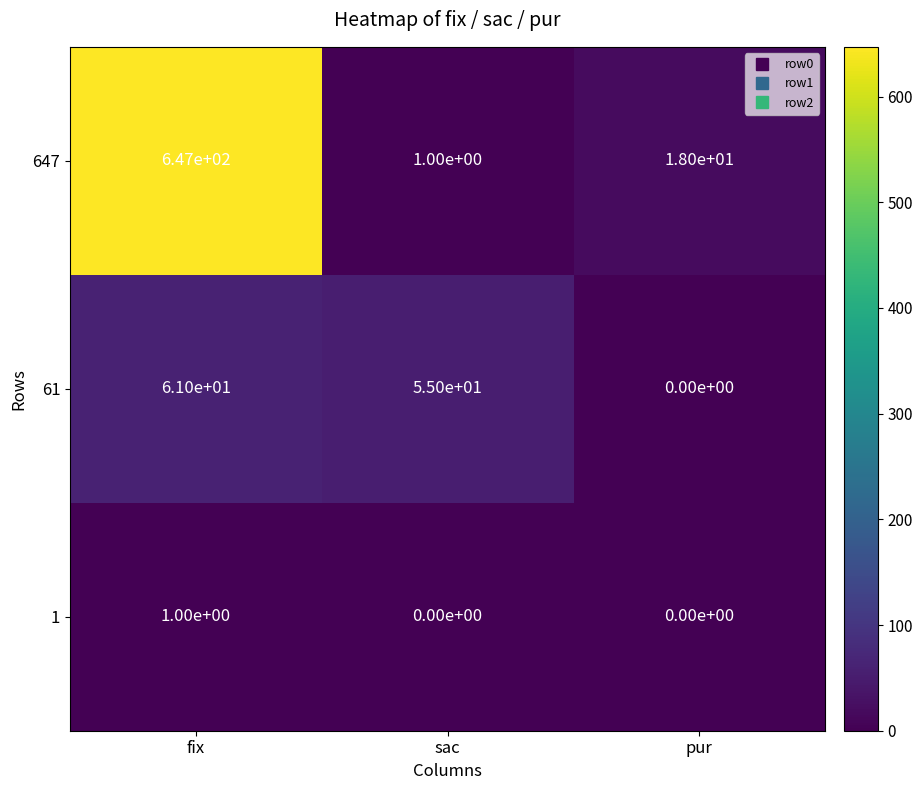

At which label does 647 first exceed 18?

fix